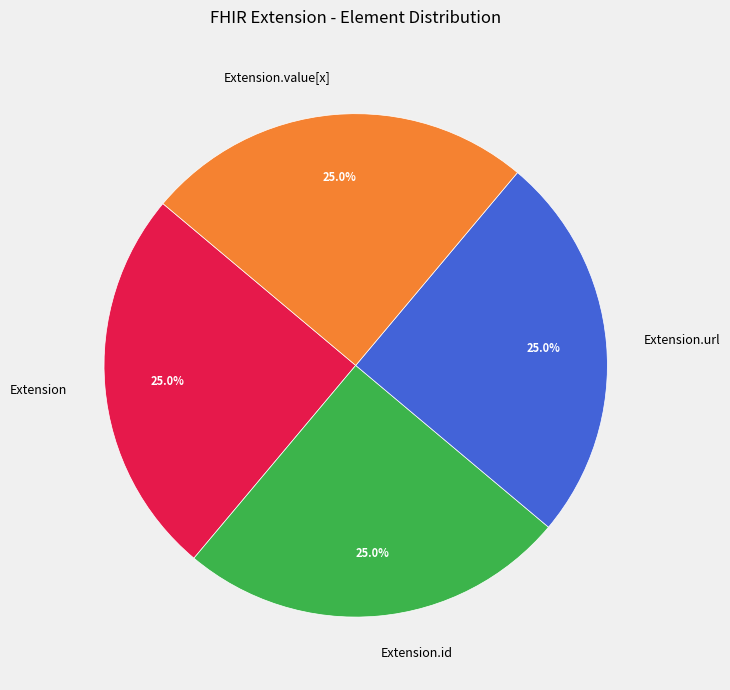

True or false: Extension.url accounts for 99% of the total.

False